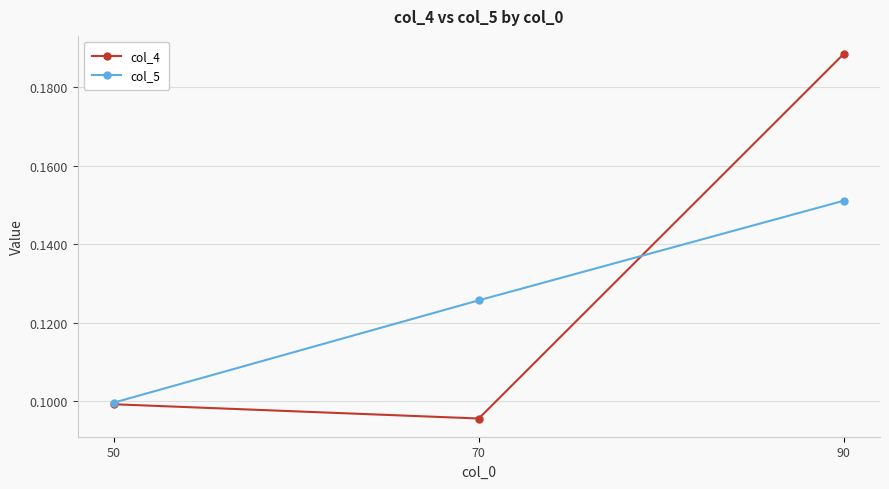

List the series in order of their peak value, highest first.

col_4, col_5